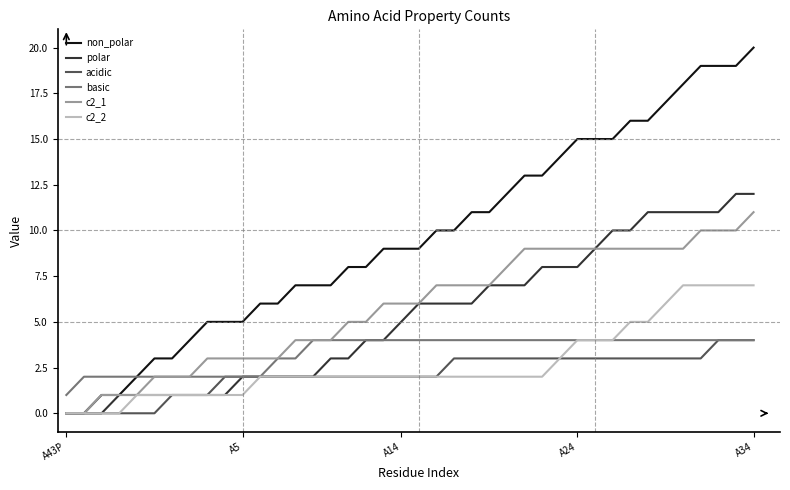

Which series has the largest total across all categories?

non_polar